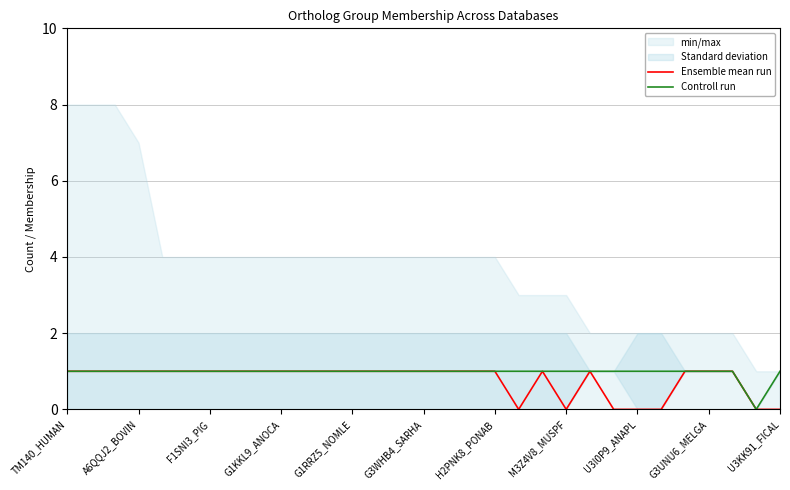

The Controll run series shows 2 at M3Z4V8_MUSPF. True or false?

False